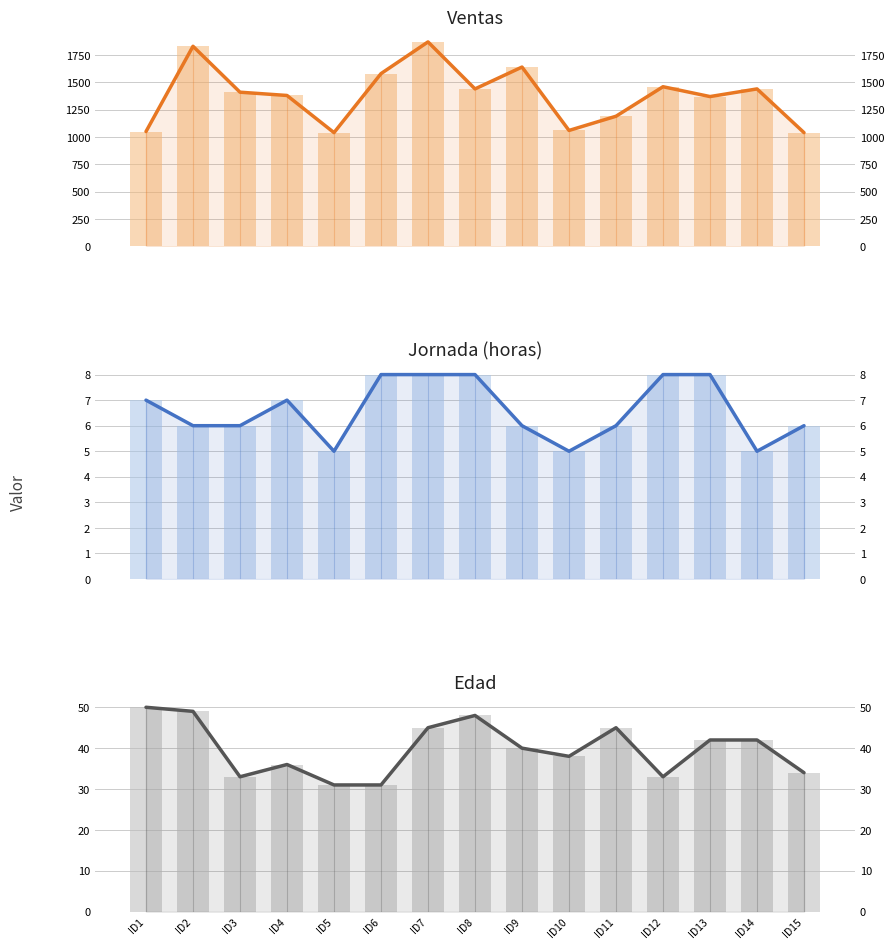

Is it true that Jornada (horas) equals 6 at ID9?

True